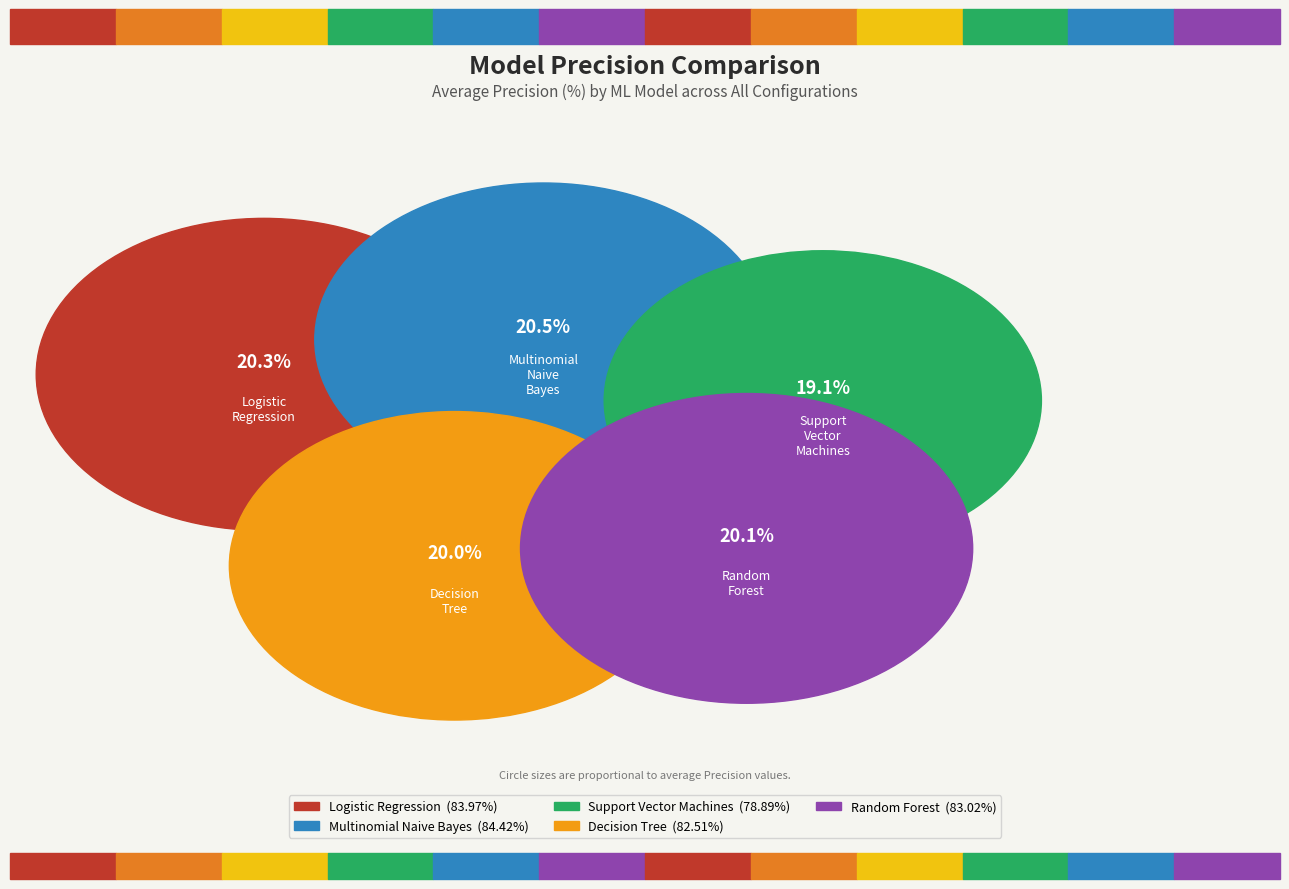

Does Multinomial Naive Bayes account for over 50% of the chart?

No